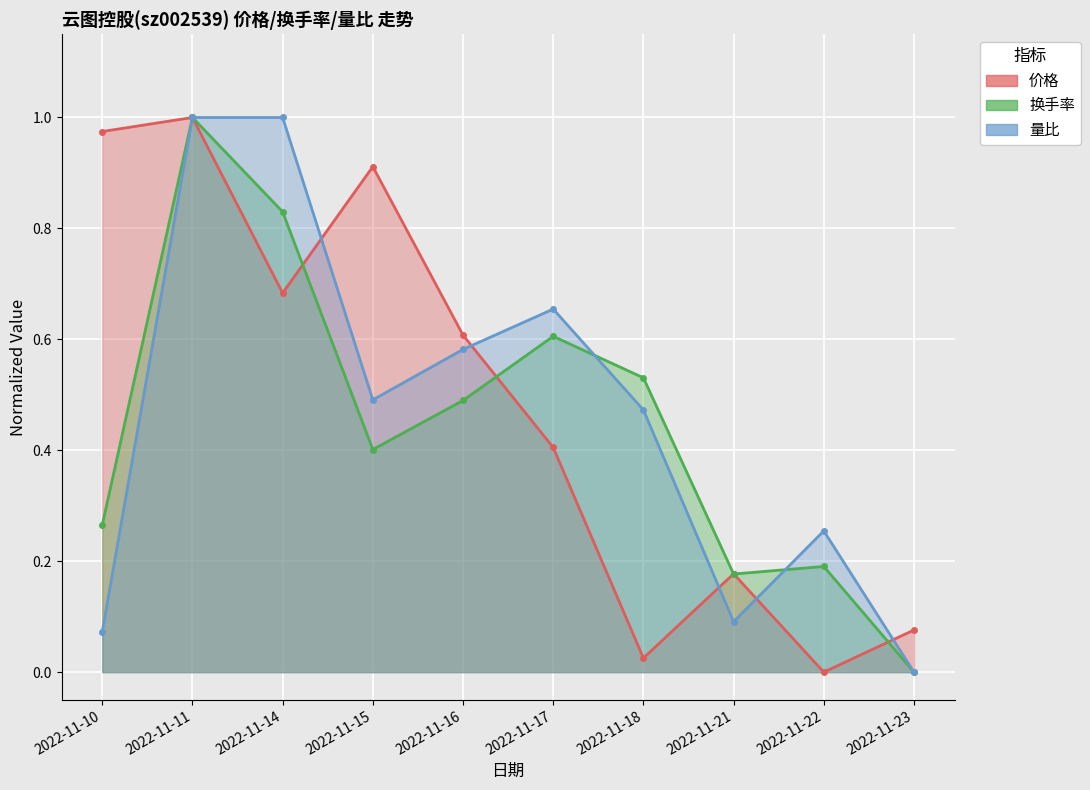

The 量比 series shows 0.0 at 2022-11-21. True or false?

False